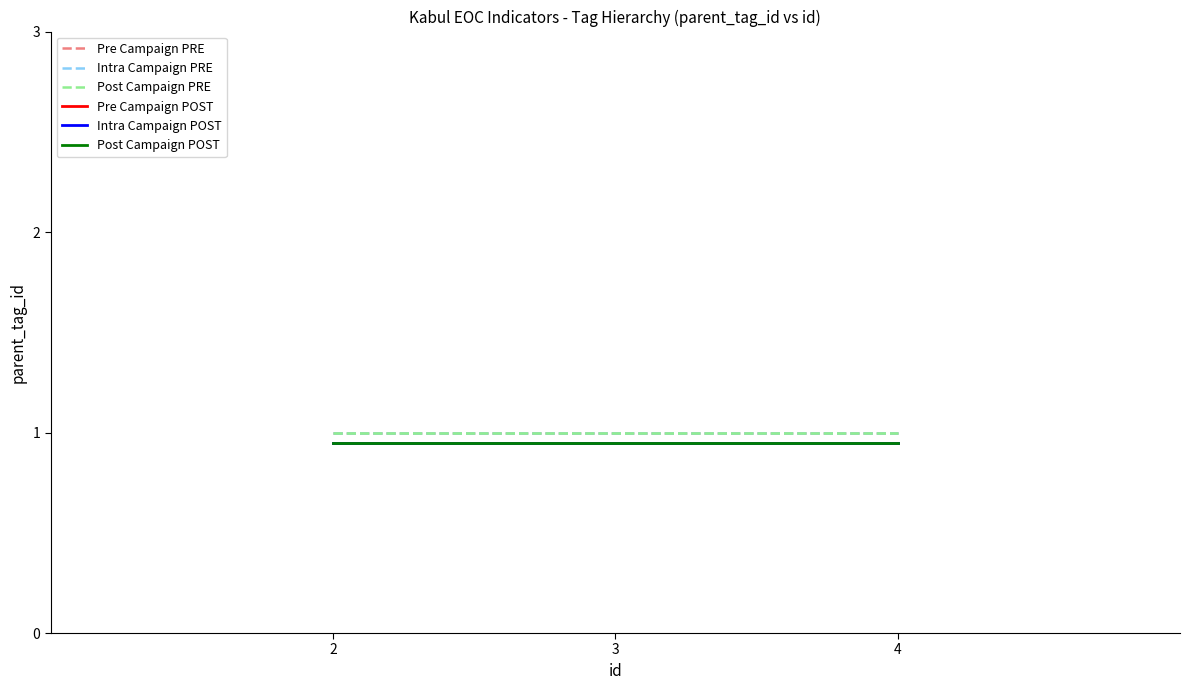

Which series has the widest spread of values?

Pre Campaign PRE